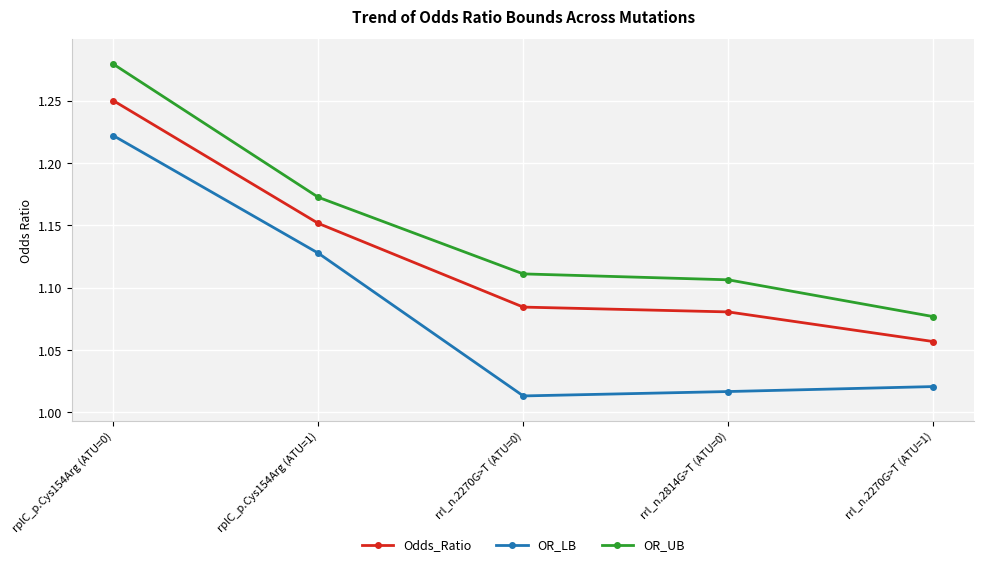

Rank the series by their maximum value, from highest to lowest.

OR_UB, Odds_Ratio, OR_LB